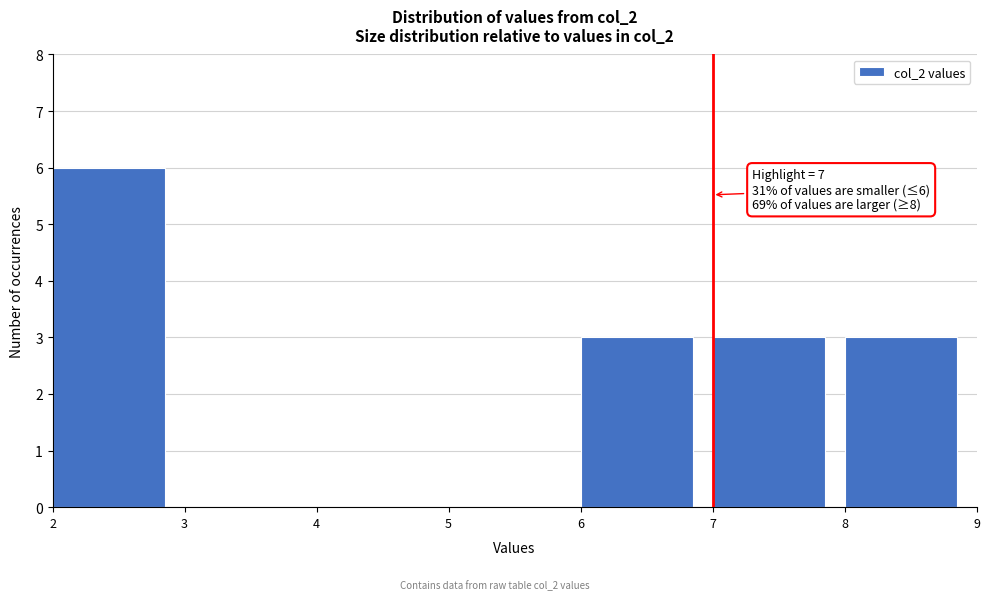

Over which range of the x-axis is the bar tallest?

2 to 3